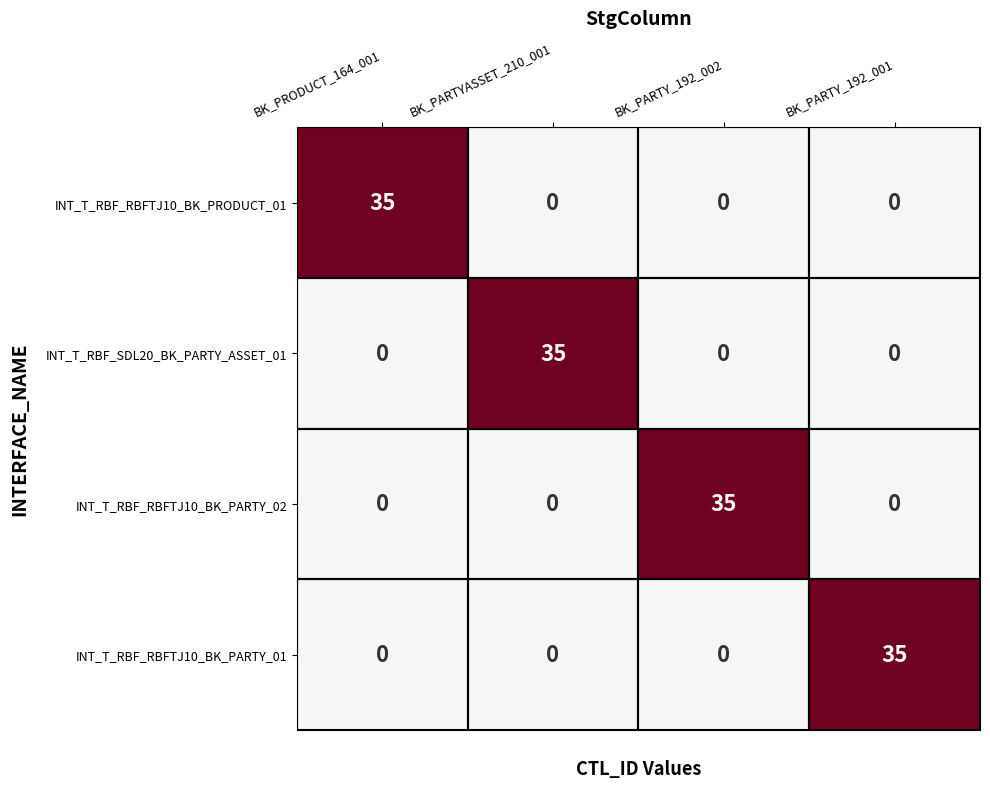

The INT_T_RBF_SDL20_BK_PARTY_ASSET_01 series shows 0 at BK_PARTY_192_001. True or false?

True